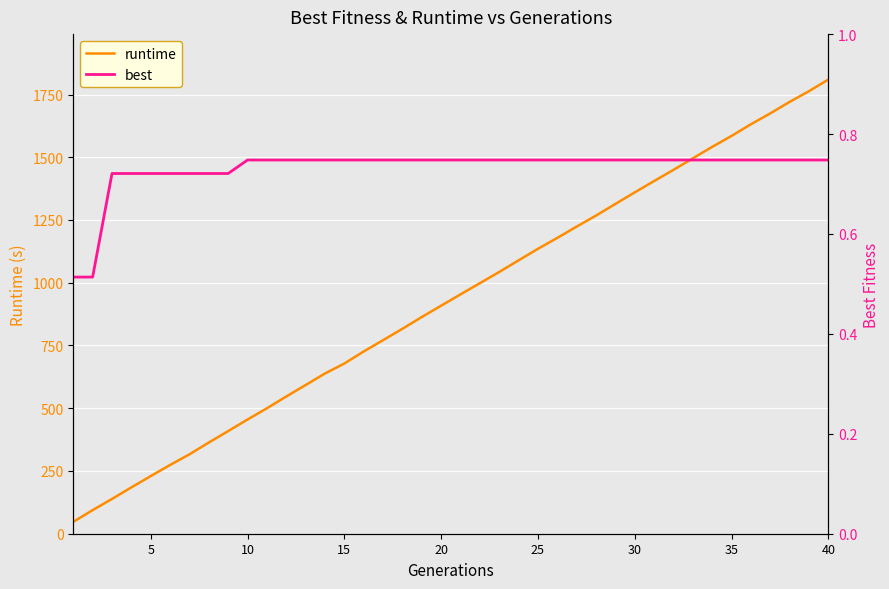

Which category has the highest value in the runtime series?

40